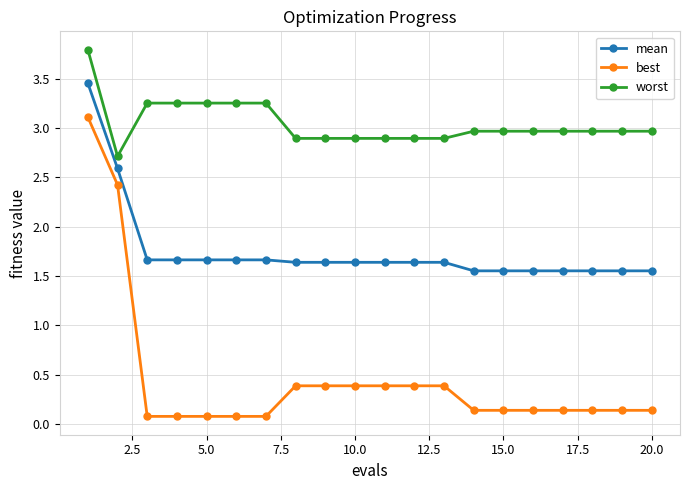

At how many categories does at least one series exceed 0?

20